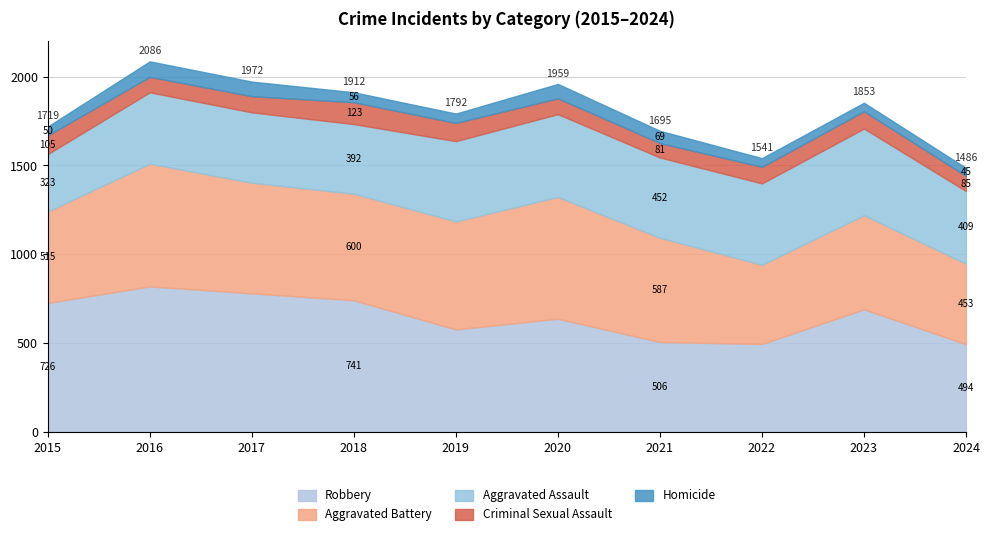

List the labels in order of Homicide value, smallest first.

2024, 2023, 2022, 2015, 2019, 2018, 2021, 2020, 2017, 2016